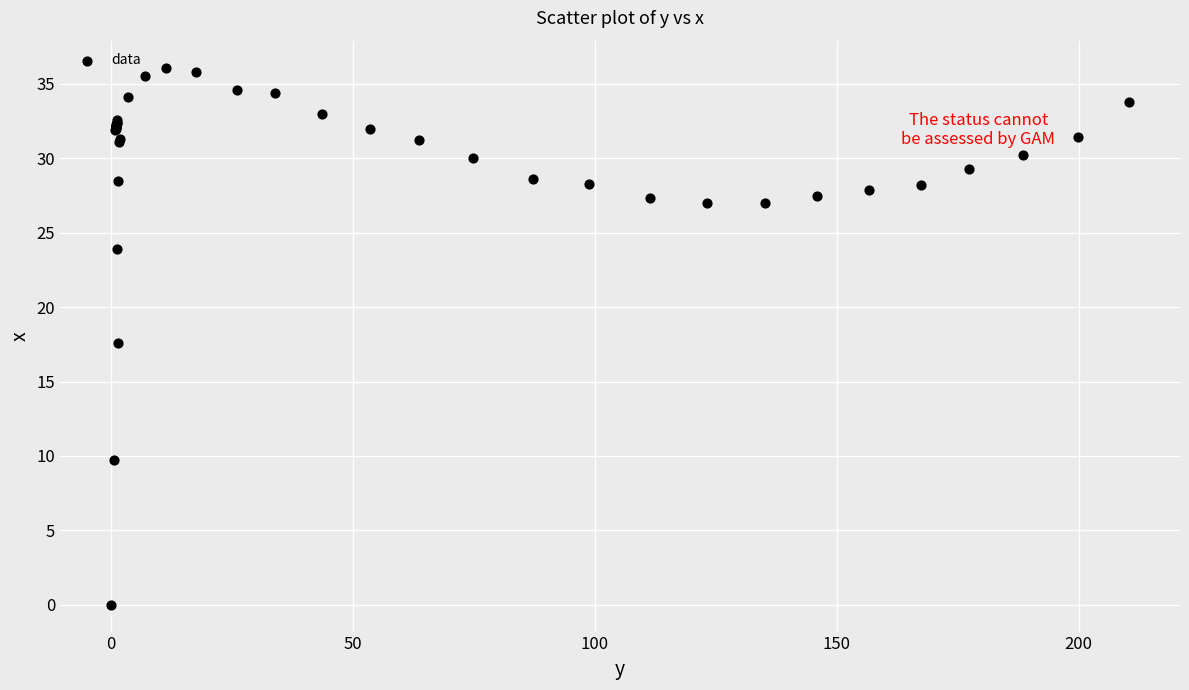

What Y value in the scatter plot is closest to 18?

17.6